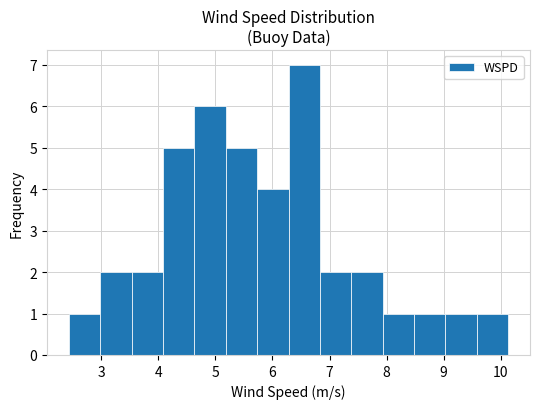

What is the height of the bar covering 3.5 to 4.1 on the x-axis? Neither the bar edges nor the heights are printed on the chart, so give them approximately, as read against the axes.

2